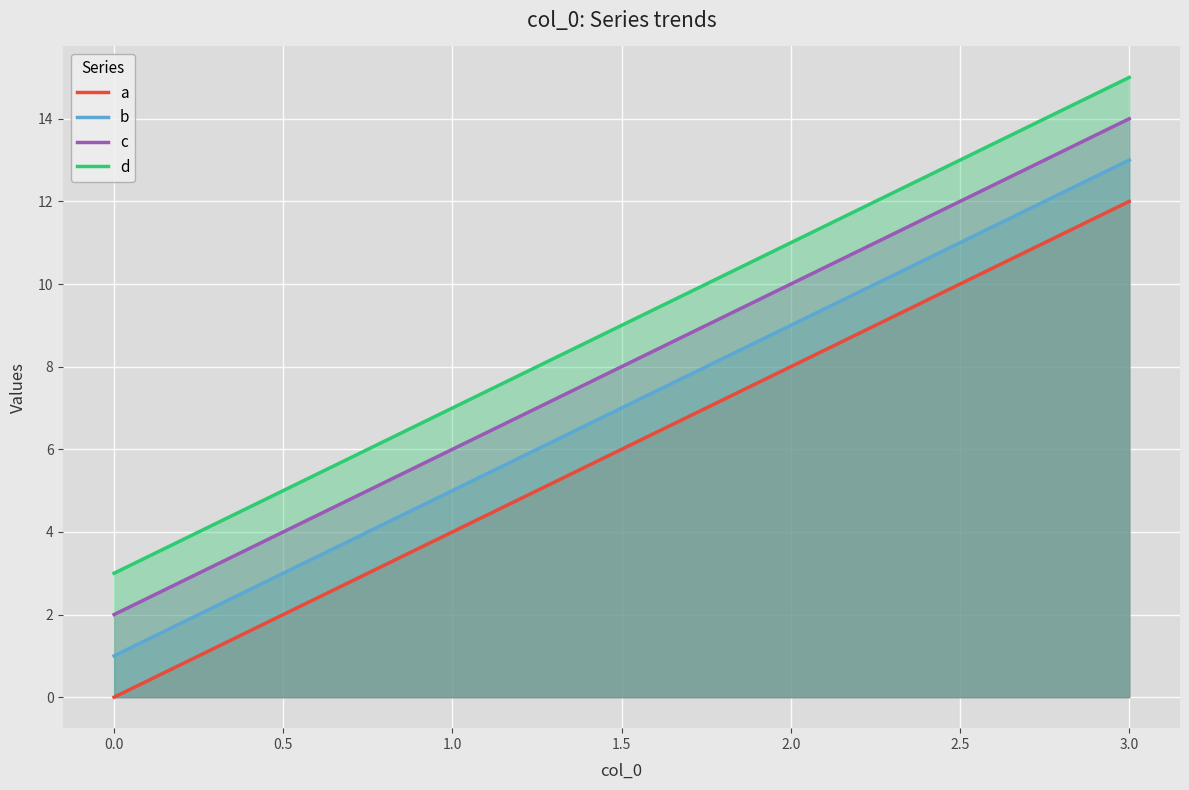

At how many categories does at least one series exceed 14?

1